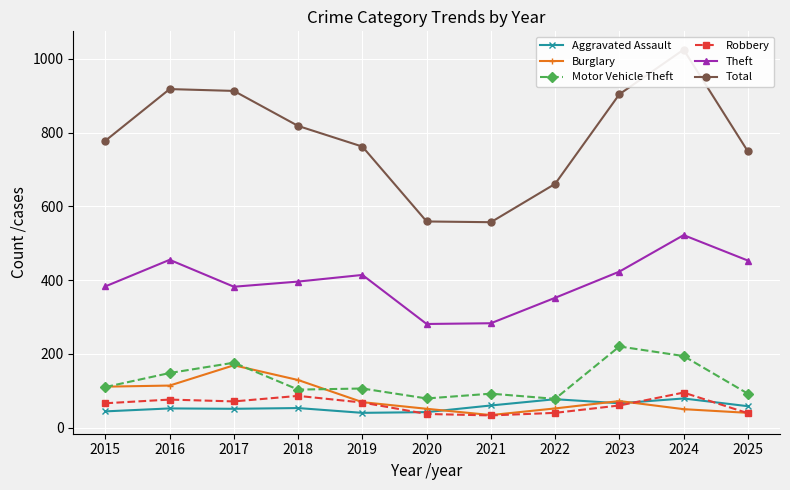

True or false: Motor Vehicle Theft has more than 2 points higher than both neighbors.

True